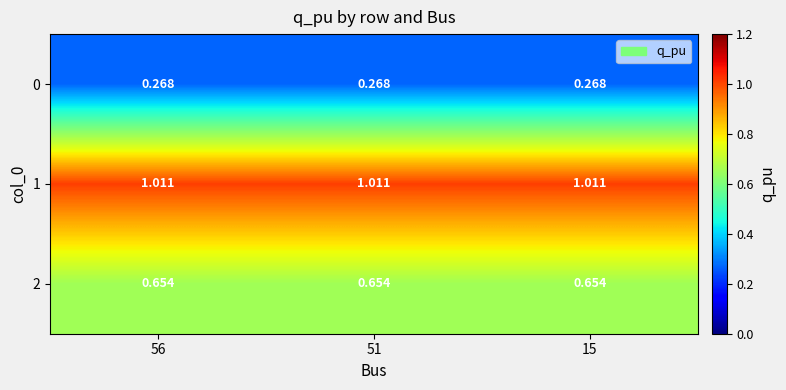

Reading left to right, list all the values displayed in this chart.

0: 56=0.3	51=0.3	15=0.3
1: 56=1.0	51=1.0	15=1.0
2: 56=0.7	51=0.7	15=0.7